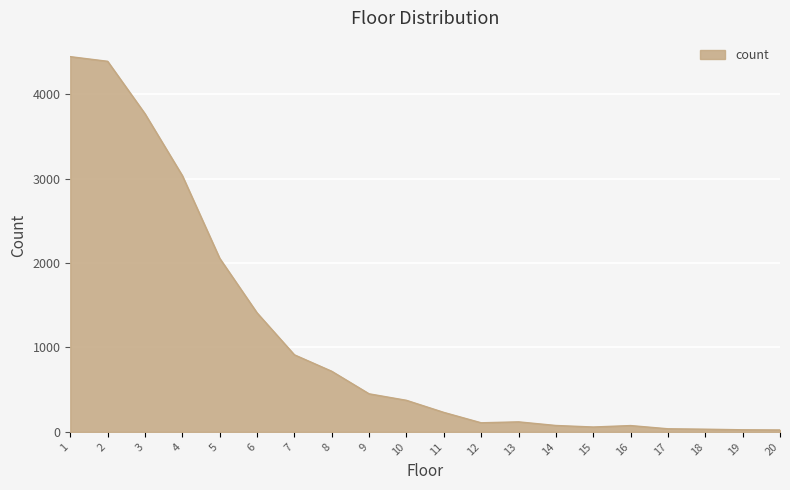

Approximately how many times larger is the value at 11 compared to 7?

0.3